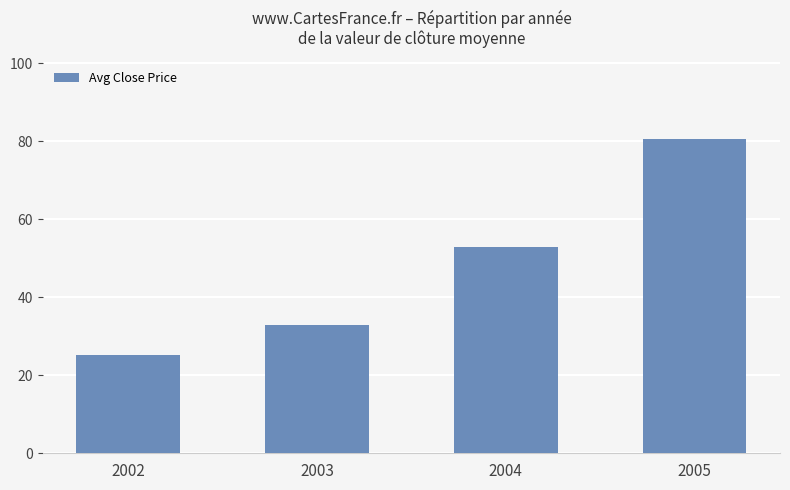

Which label corresponds to the largest value in the chart?

2005